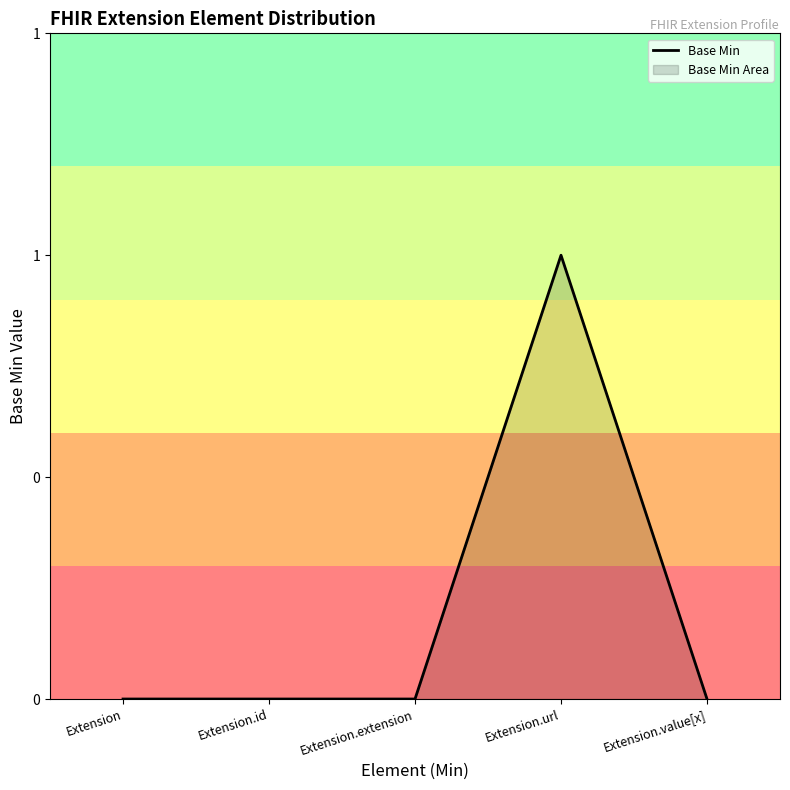

List the labels in order of value, largest first.

Extension.url, Extension, Extension.id, Extension.extension, Extension.value[x]